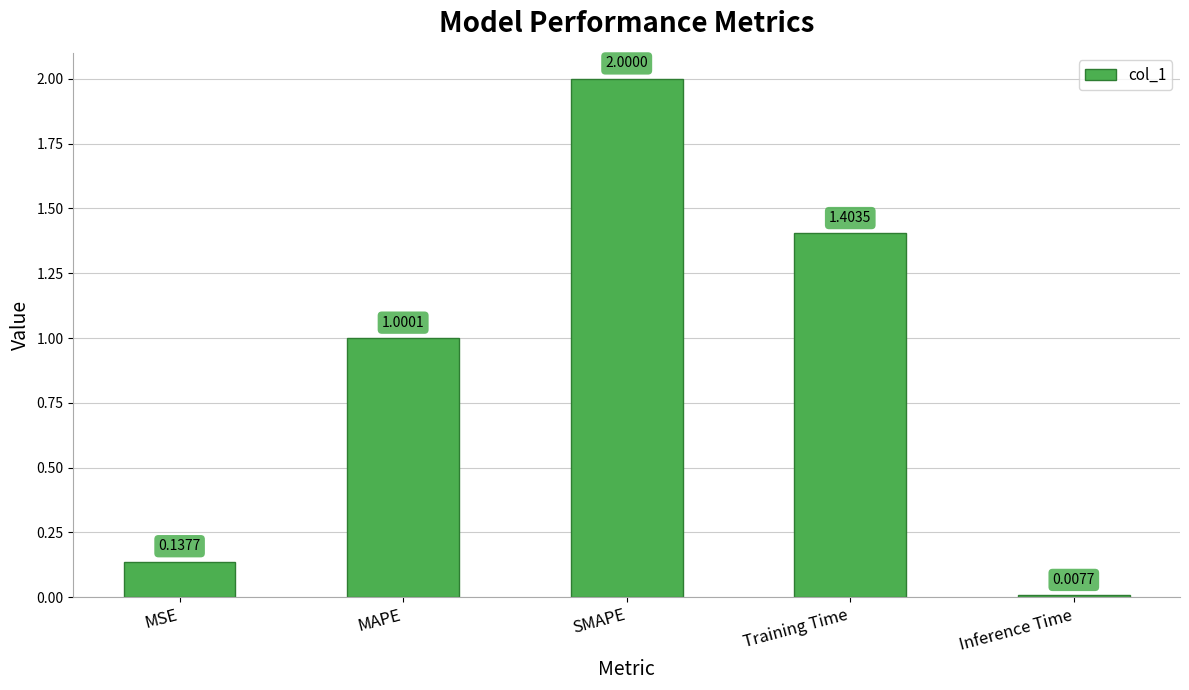

Where is the data nearest to the value 1?

MAPE